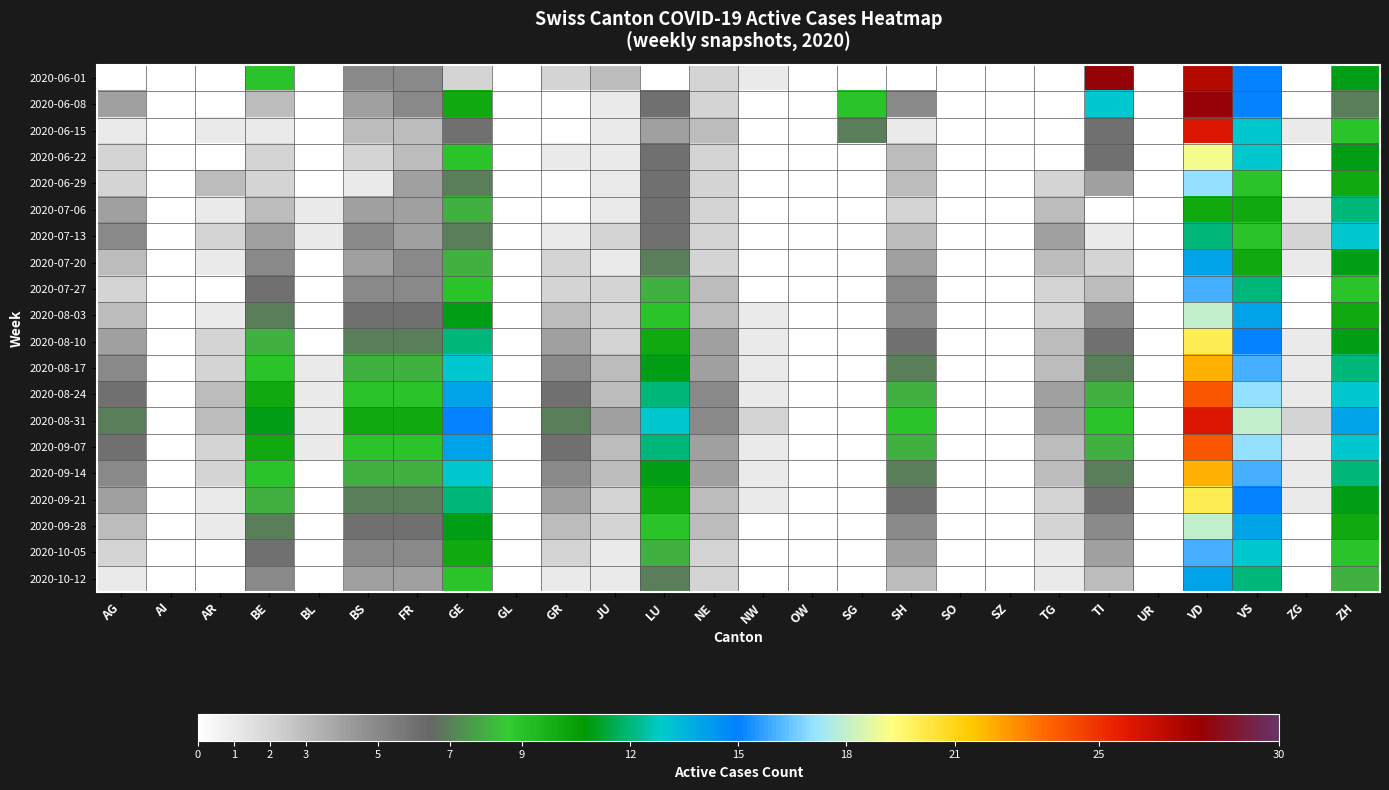

List the series in order of their peak value, highest first.

2020-06-01, 2020-06-08, 2020-06-15, 2020-08-31, 2020-08-24, 2020-09-07, 2020-08-17, 2020-09-14, 2020-08-10, 2020-09-21, 2020-06-22, 2020-08-03, 2020-09-28, 2020-06-29, 2020-07-27, 2020-10-05, 2020-07-20, 2020-10-12, 2020-07-13, 2020-07-06